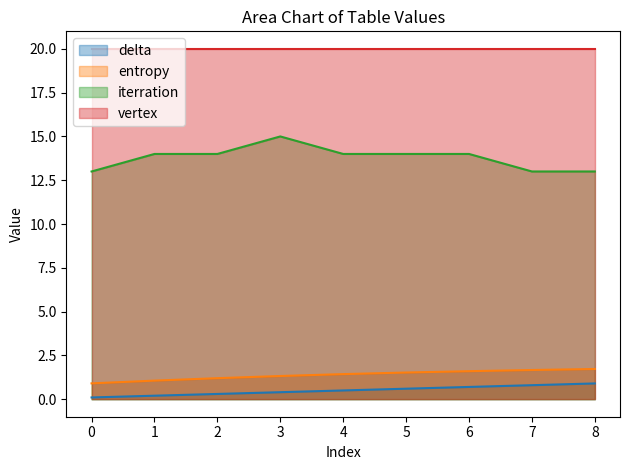

Is it true that delta equals 0.2 at 5?

False